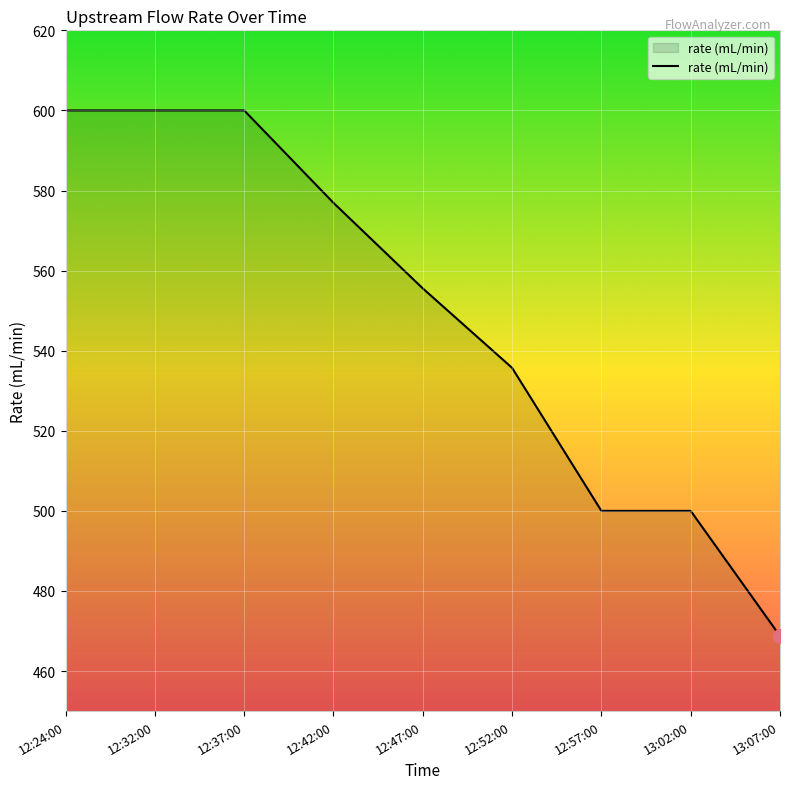

Is it true that the value at 12:32:00 is 600.0?

True